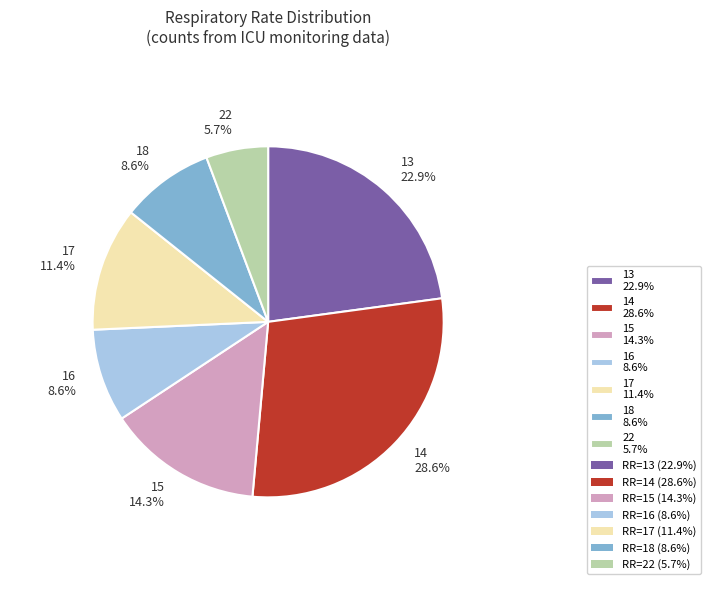

What portion of the pie excludes 16?

91.4%